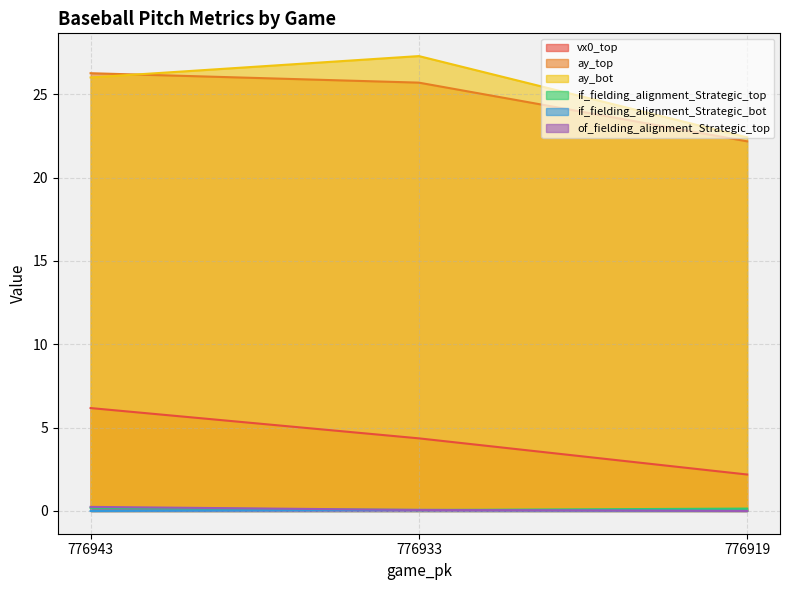

What is the difference between the maximum and second lowest values in the if_fielding_alignment_Strategic_bot series?

0.1